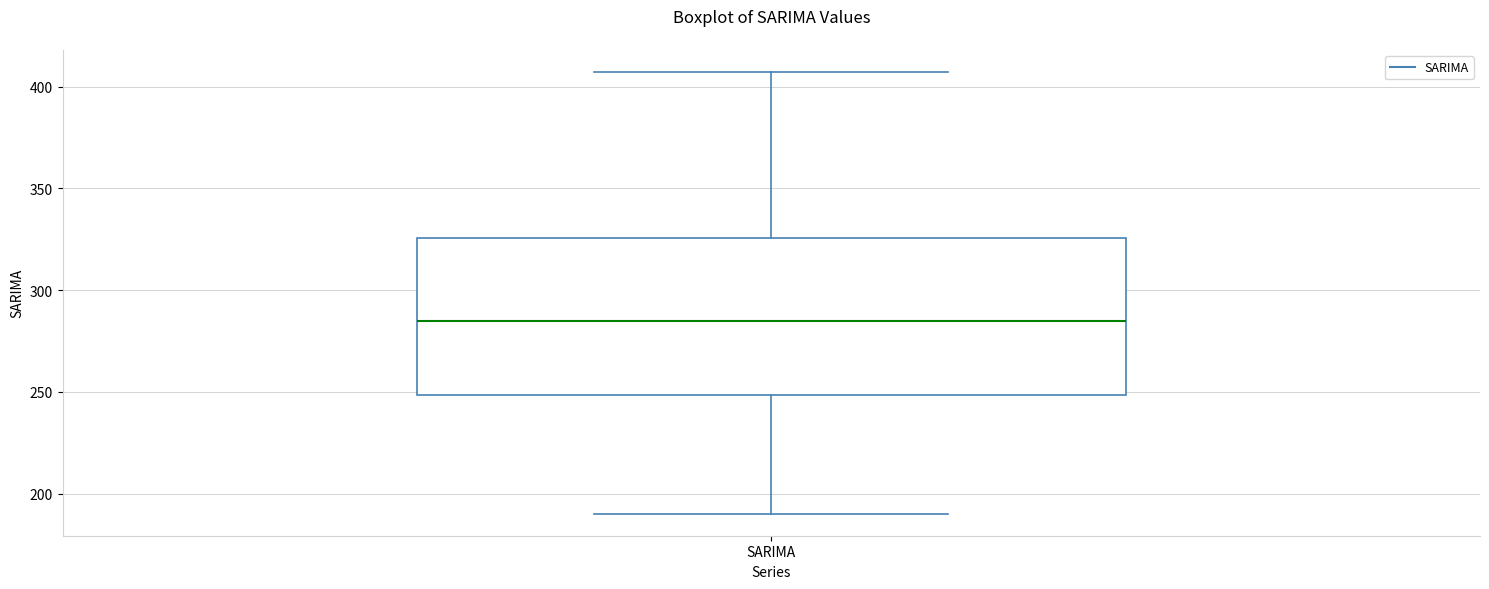

Where does the lower whisker of the box for SARIMA end on the y-axis? The values are not printed on the chart, so give them approximately, as read against the axis.

190